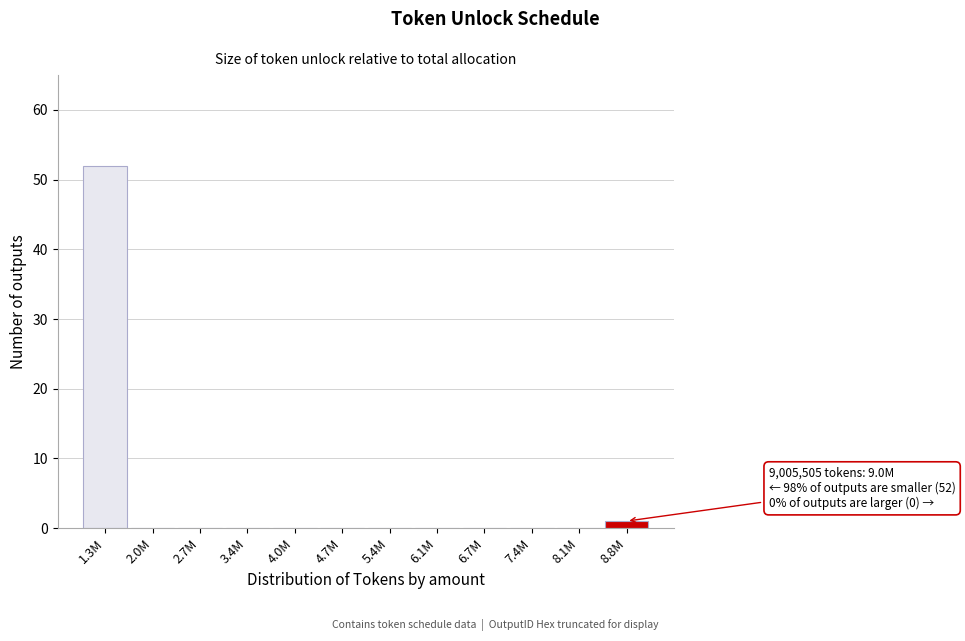

Reading left to right, extract all data points from this chart.

1.3M=52	2.0M=0	2.7M=0	3.4M=0	4.0M=0	4.7M=0	5.4M=0	6.1M=0	6.7M=0	7.4M=0	8.1M=0	8.8M=1